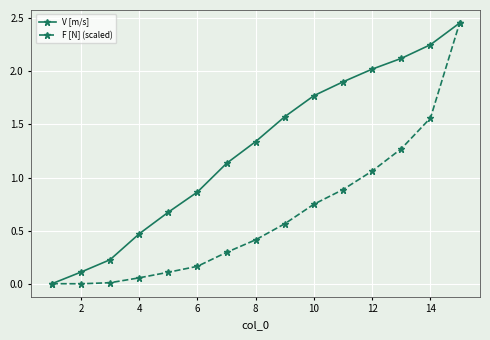

Which series has the largest total across all categories?

V [m/s]